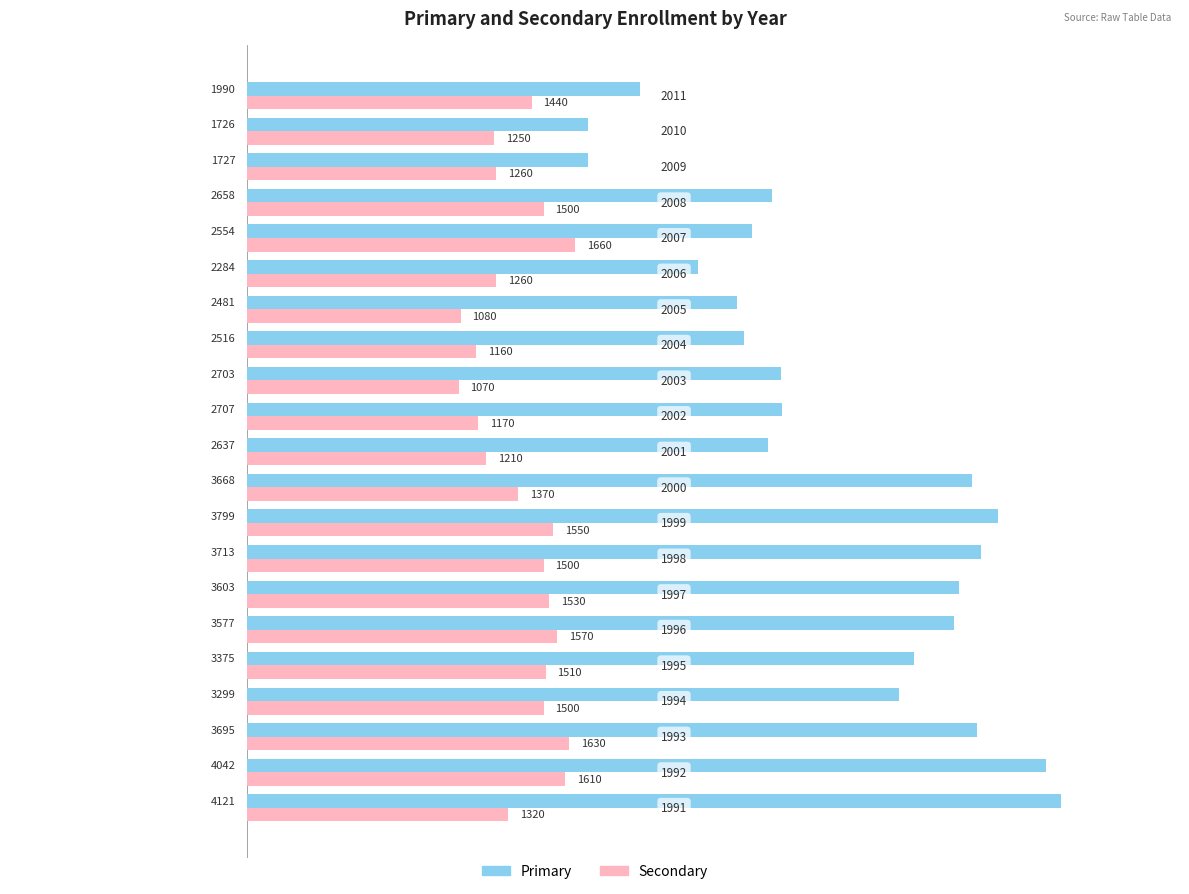

Which series has the widest spread of values?

Primary